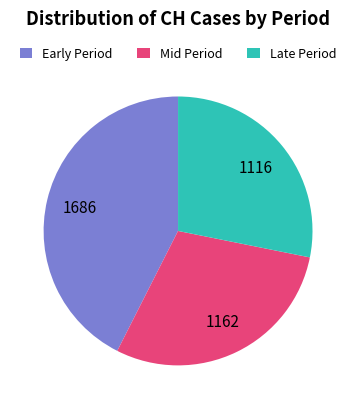

How many slices are in this pie chart?

3